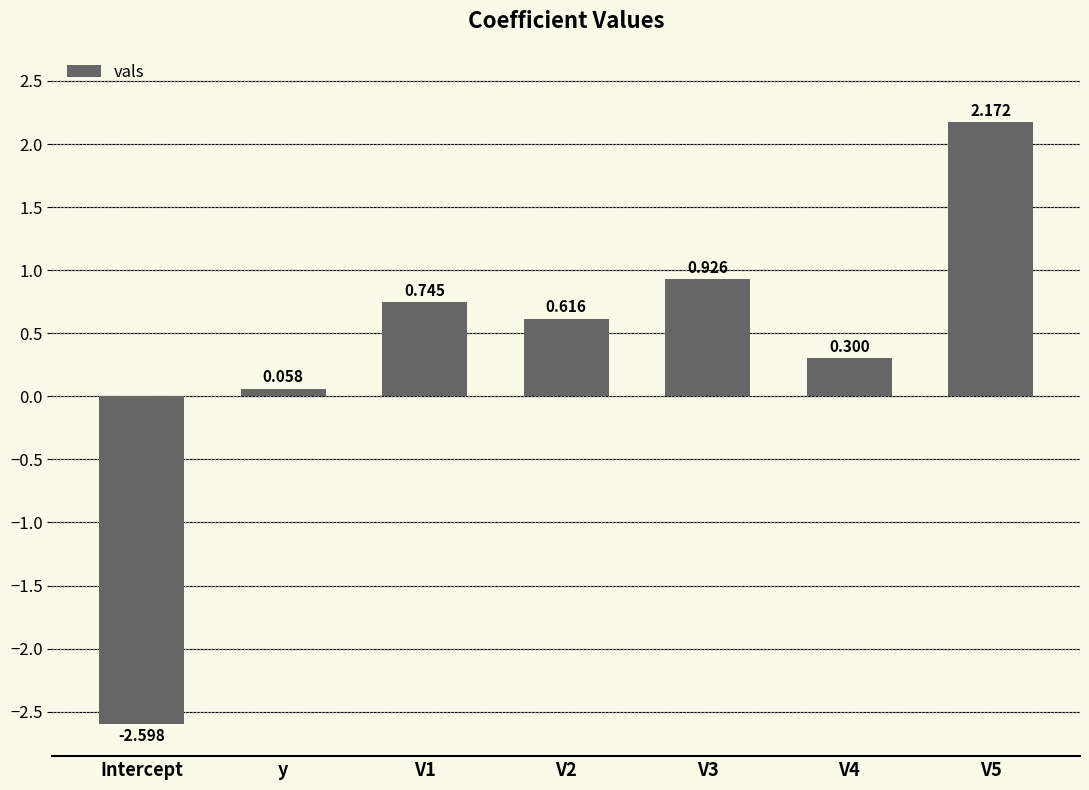

How many bars are there in total?

7